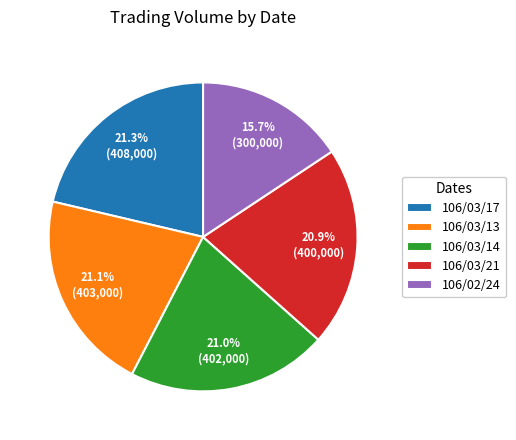

Which category has the smallest portion of the pie?

106/02/24